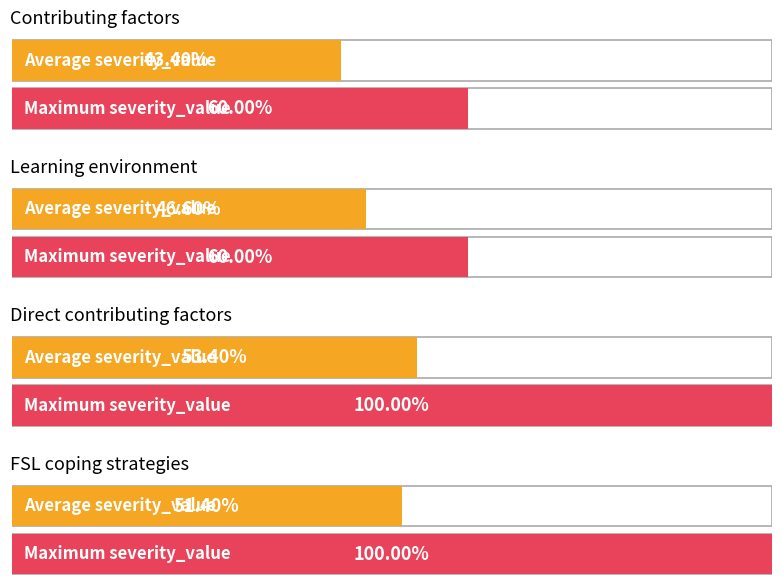

True or false: Average severity_value has a value of 1.8 at FSL coping strategies.

False